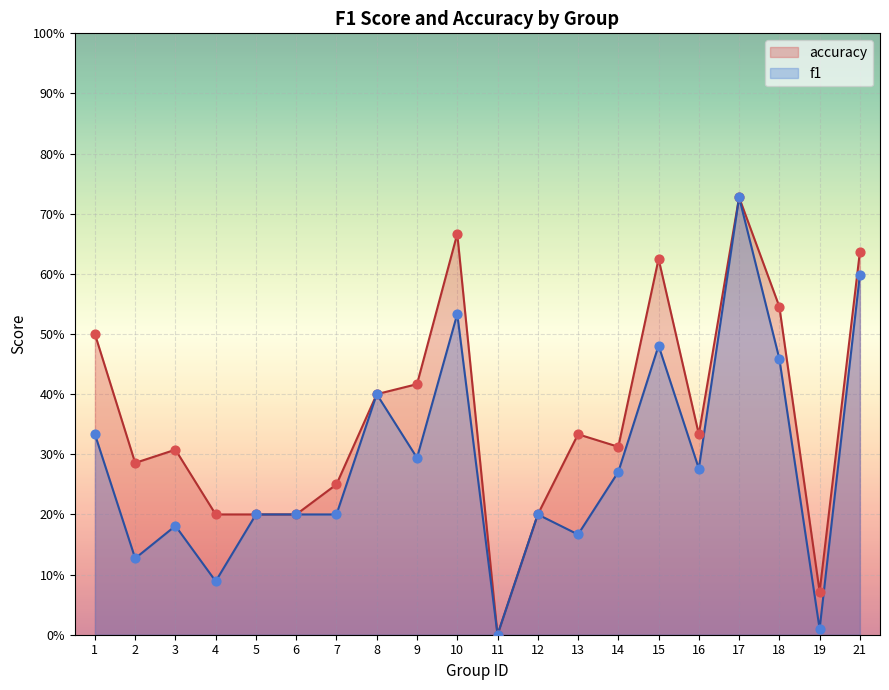

What are all the series names shown in the legend?

accuracy, f1